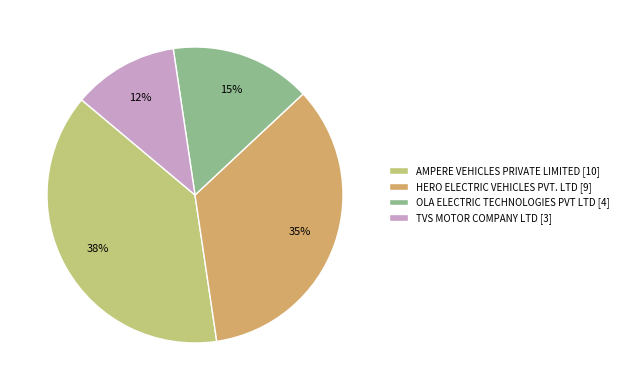

Do OLA ELECTRIC TECHNOLOGIES PVT LTD [4] and AMPERE VEHICLES PRIVATE LIMITED [10] together represent more than half of the pie?

Yes